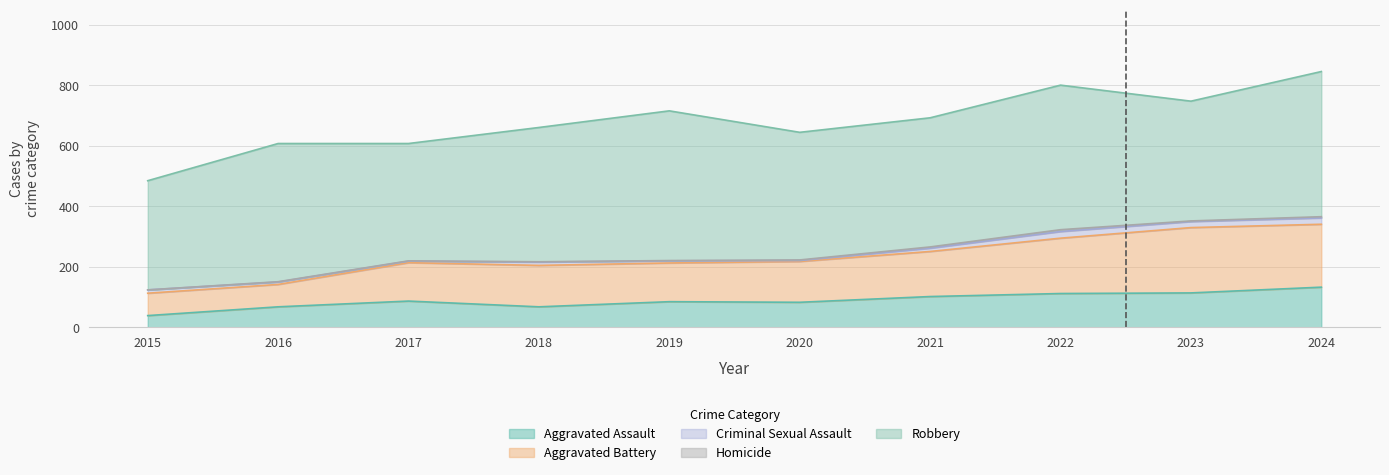

Is it true that Homicide equals 1 at 2023?

False